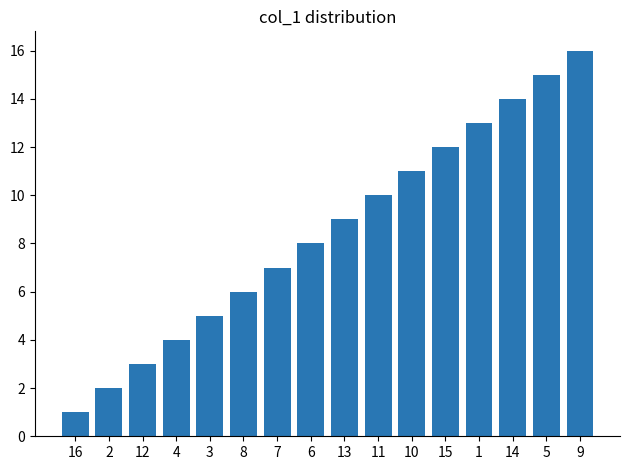

What is the sum of all values?

136